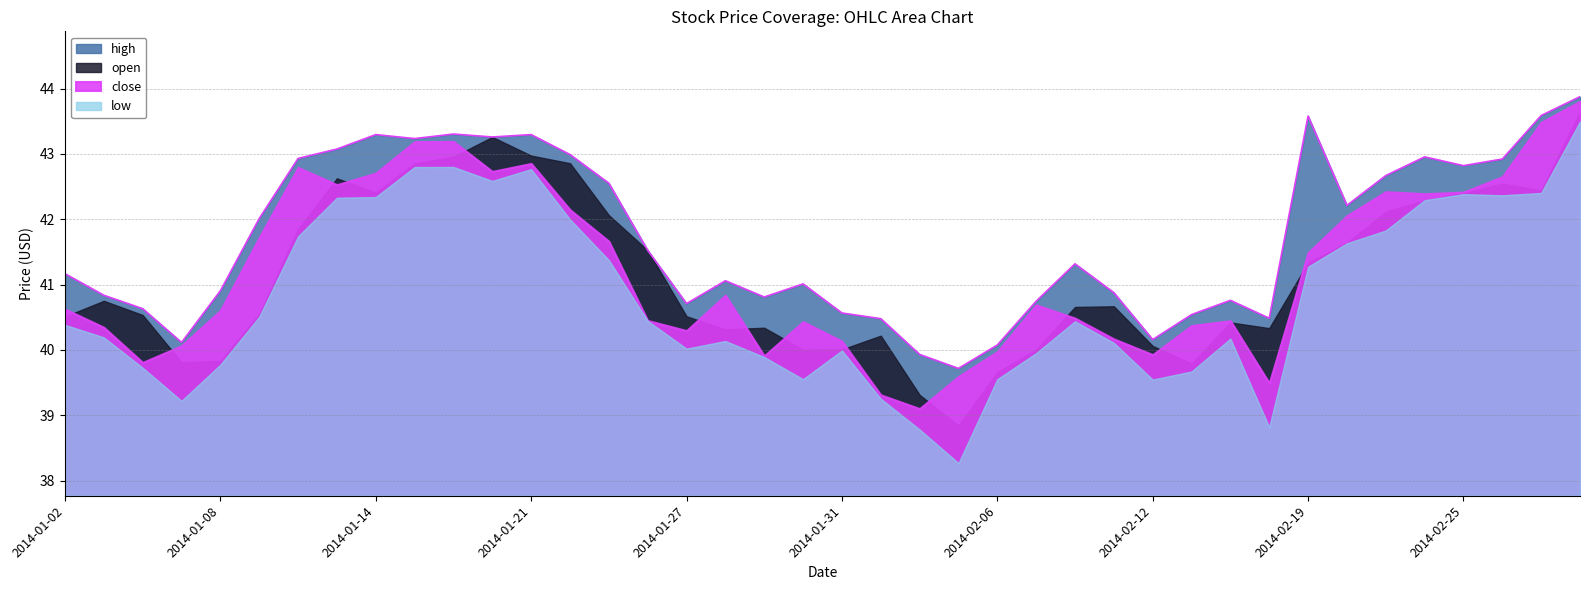

At how many categories does at least one series exceed 42?

18